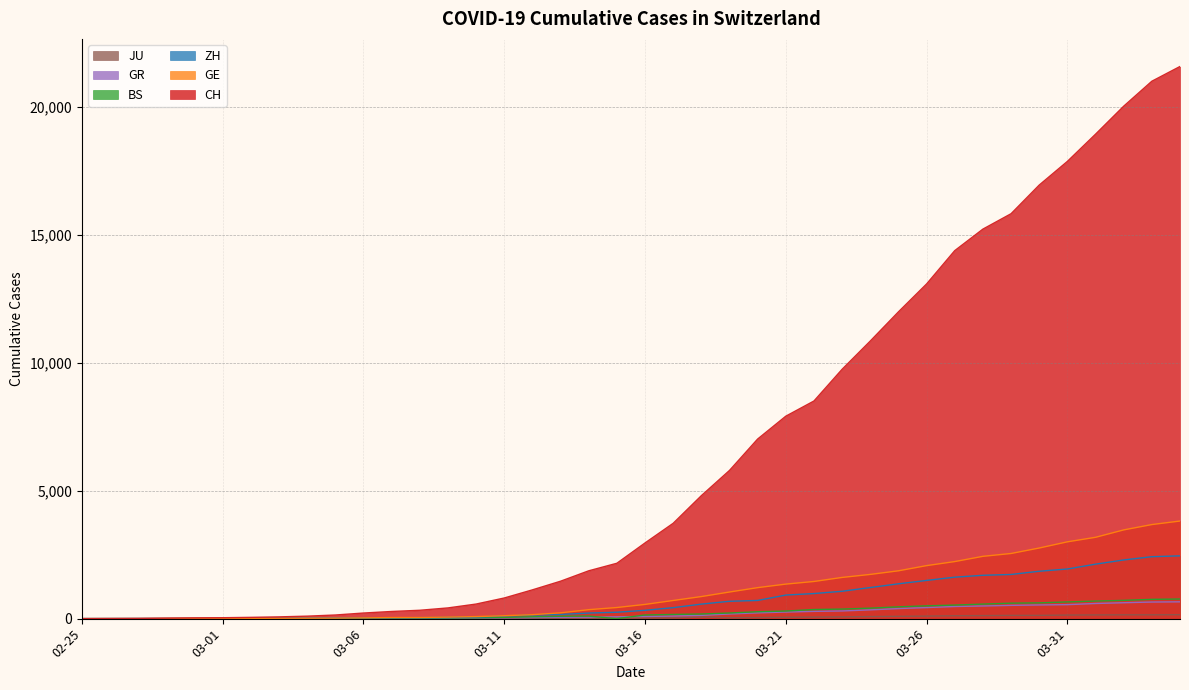

True or false: ZH and CH intersect in this chart.

False